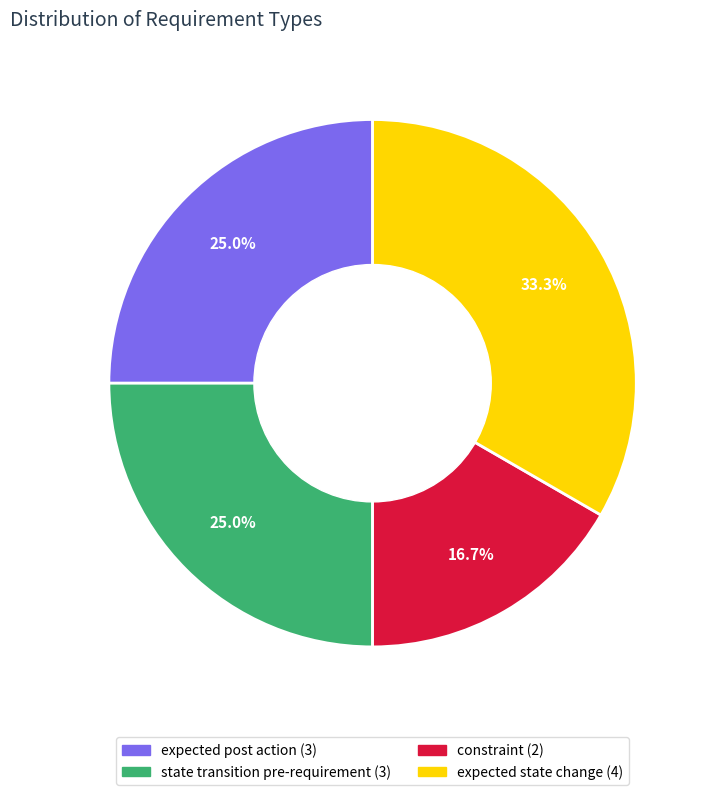

To the nearest percent, what portion does constraint represent?

17%